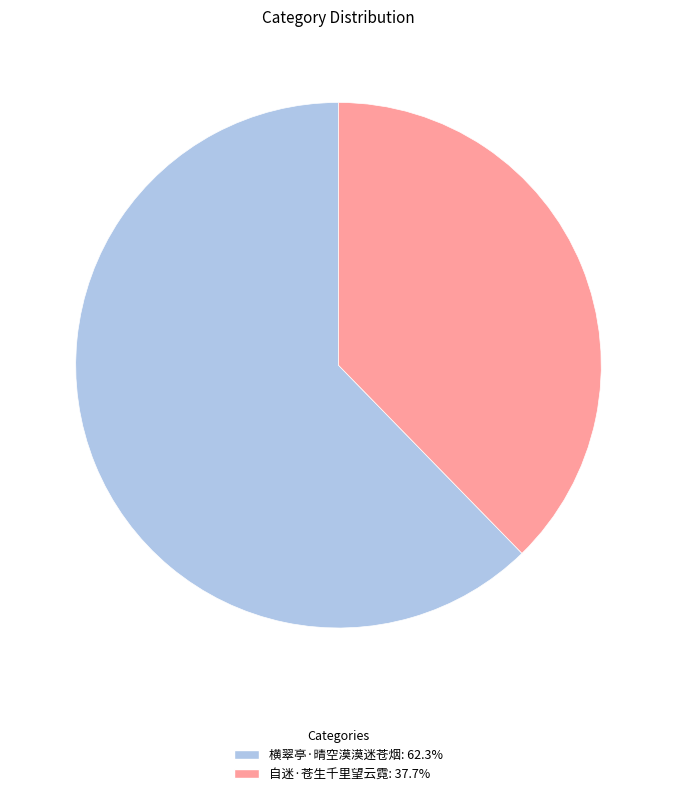

Does 横翠亭·晴空漠漠迷苍烟: 62.3% account for over 50% of the chart?

Yes